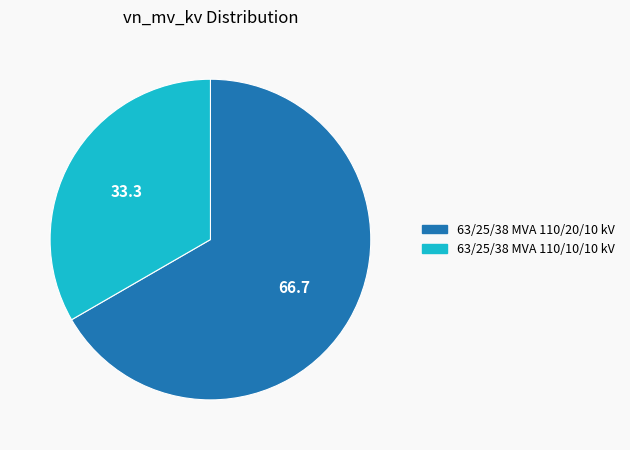

Is 63/25/38 MVA 110/20/10 kV the majority of the pie?

Yes